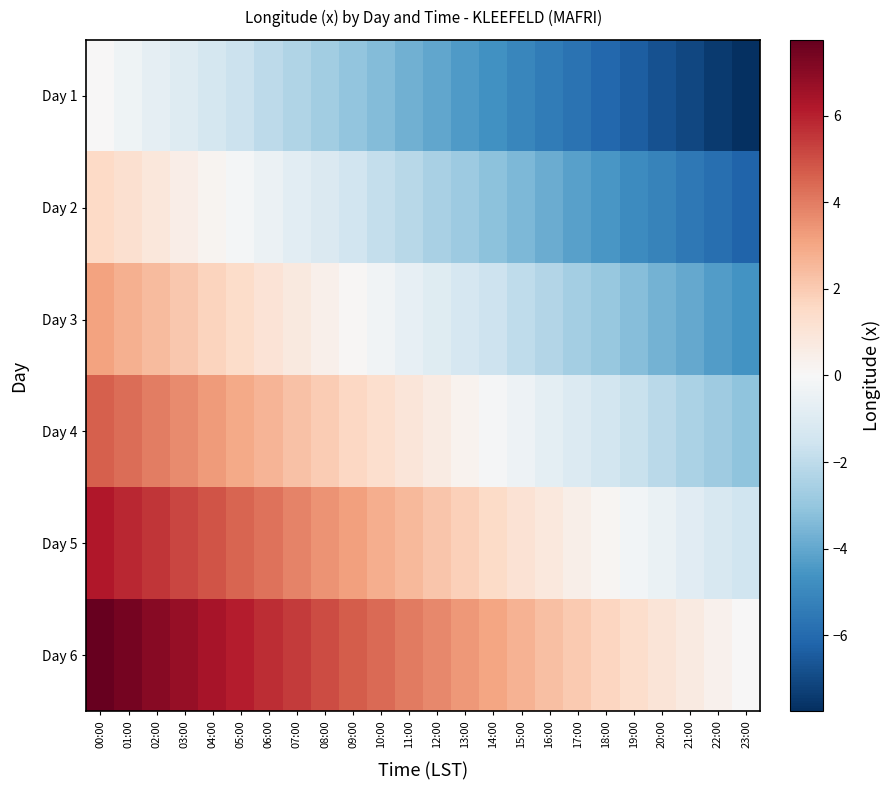

What is the total value across all series at 10:00?

3.0